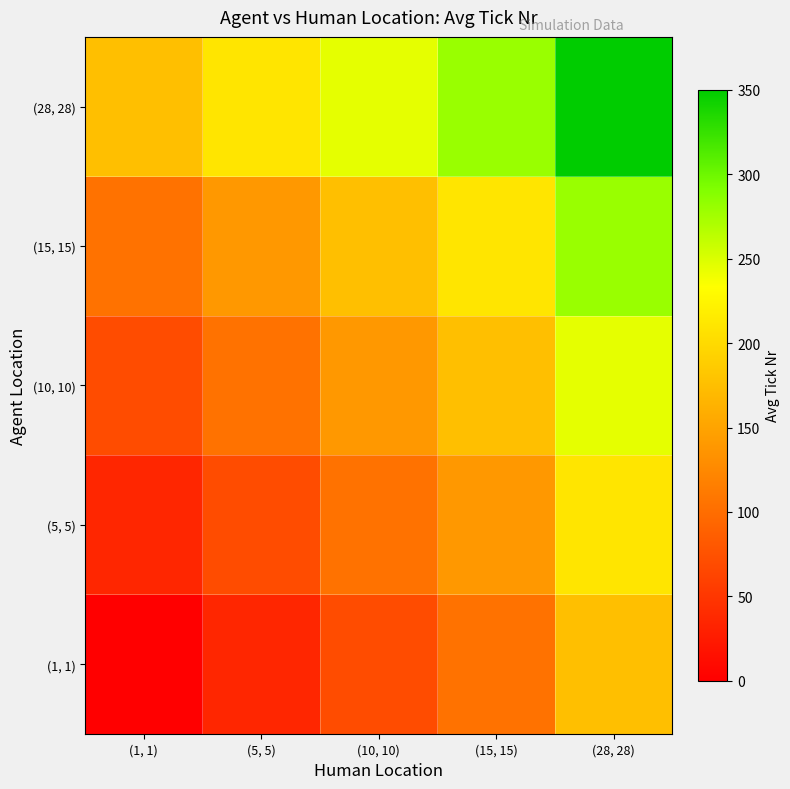

Which series has the largest total across all categories?

(28, 28)